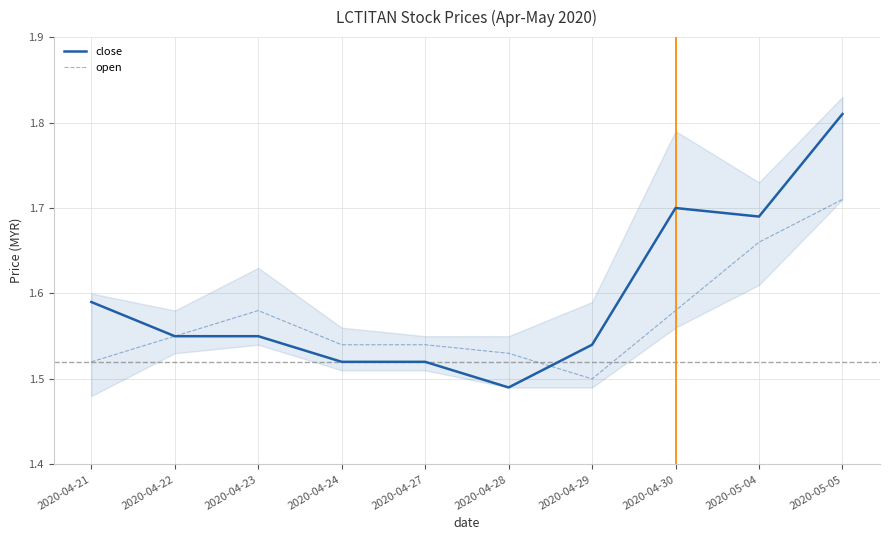

What is the sum of all close values?

16.0